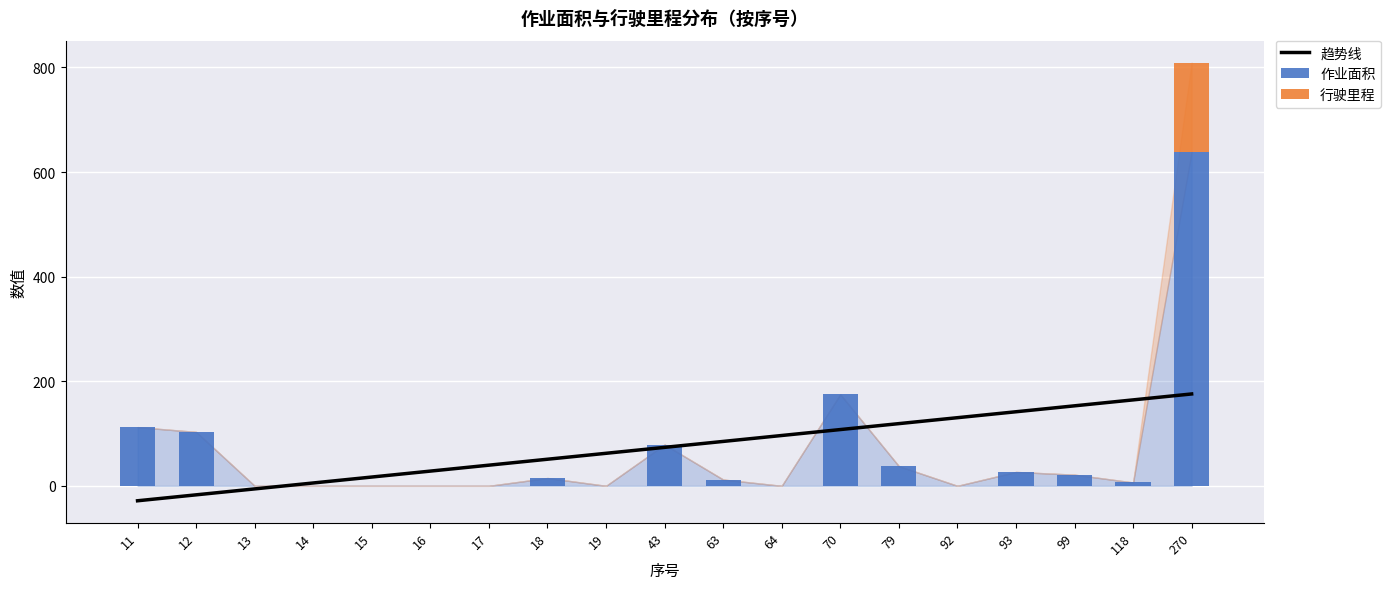

How many data points in 行驶里程 are above 0?

1